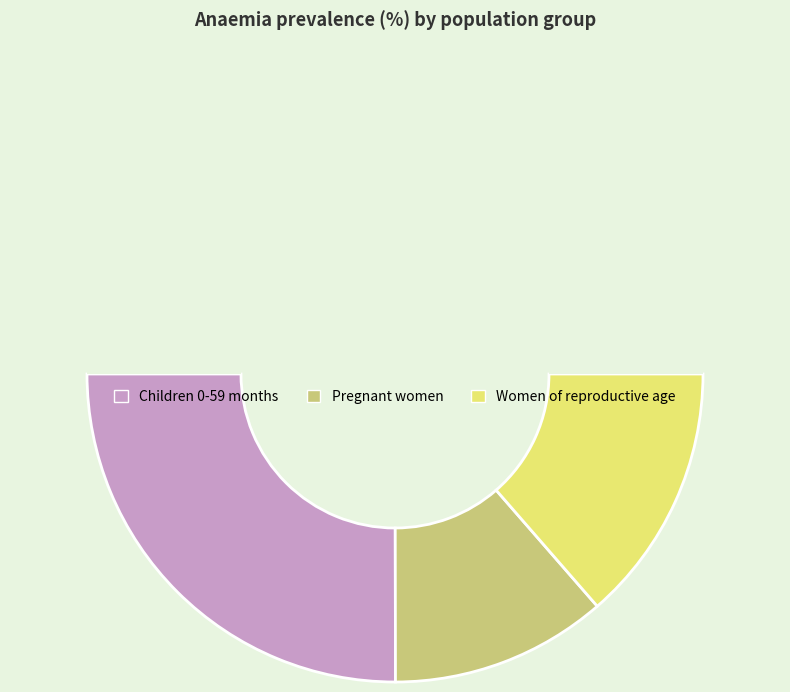

Count the number of slices in the pie.

4